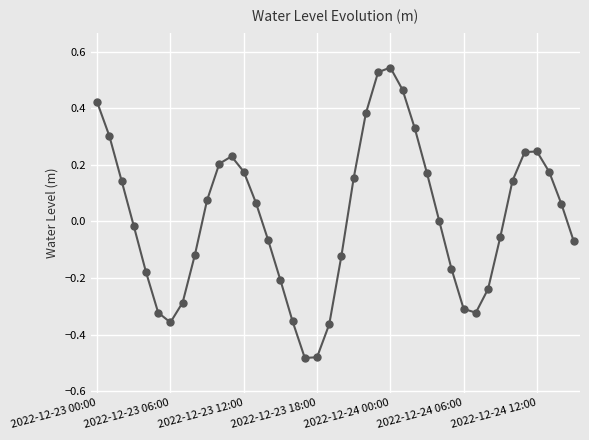

How many points are lower than both their immediate neighbors (excluding endpoints)?

3